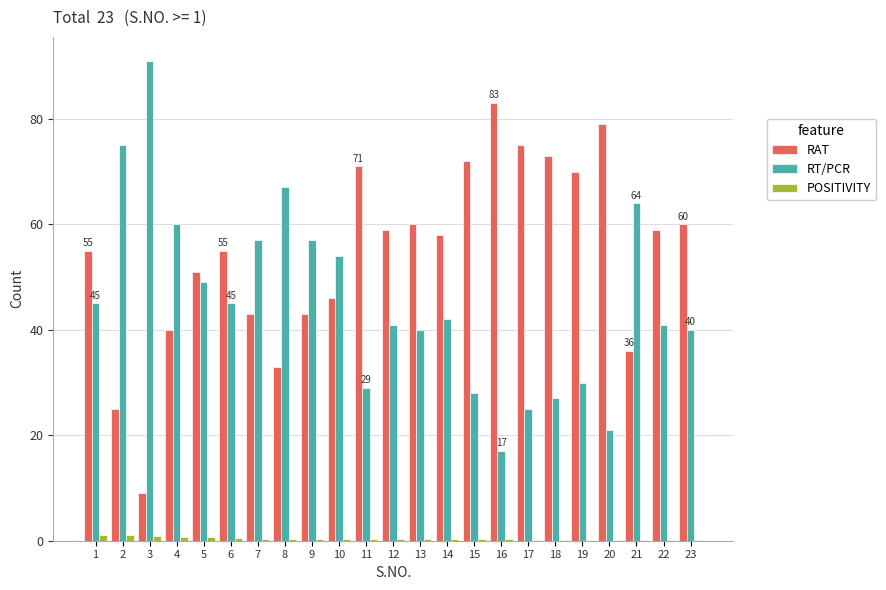

Is it true that RT/PCR equals 75.0 at 2?

True